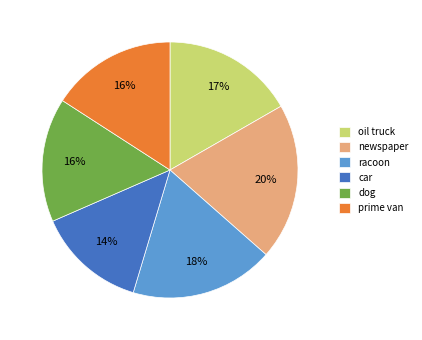

Does prime van represent more than half of the total?

No